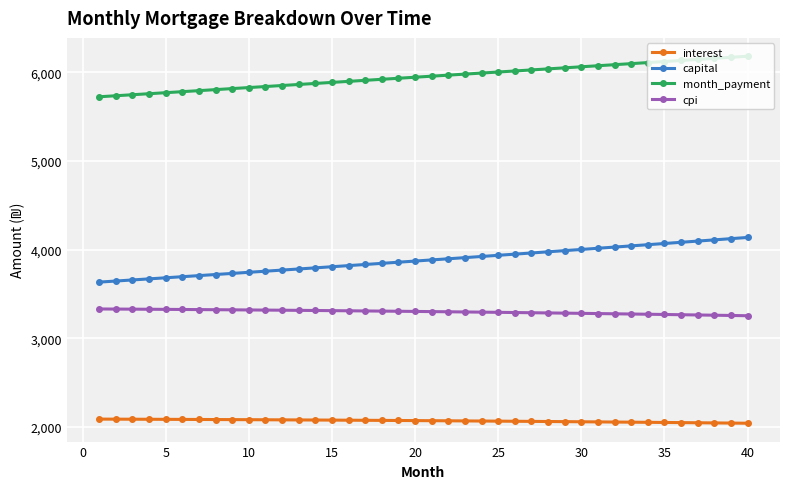

Which series has the largest range (max minus min)?

capital